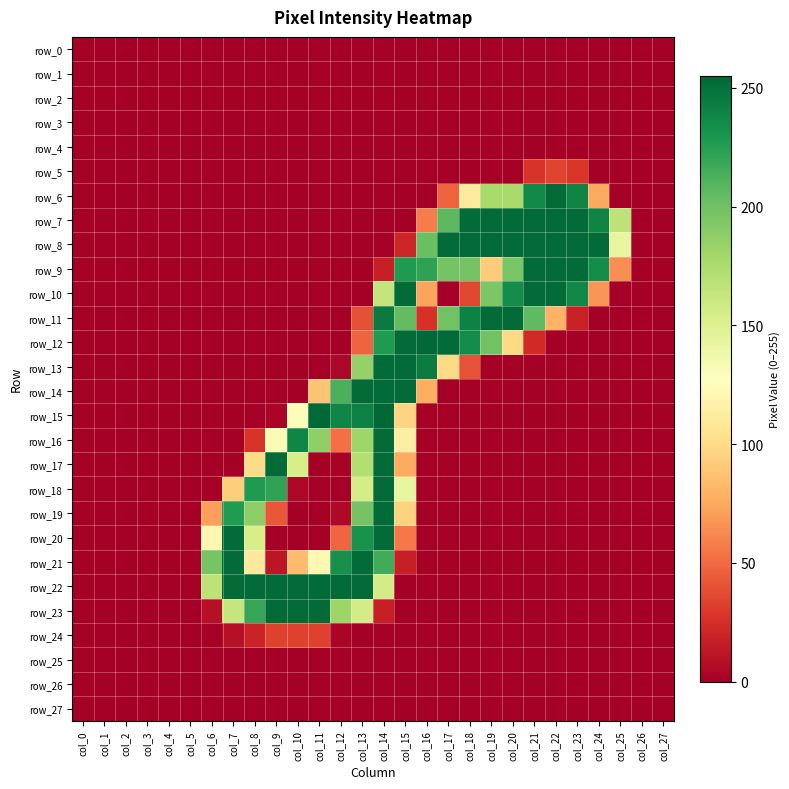

Rank the series at col_16 from lowest to highest value.

row_0, row_1, row_2, row_3, row_4, row_5, row_6, row_15, row_16, row_17, row_18, row_19, row_20, row_21, row_22, row_23, row_24, row_25, row_26, row_27, row_11, row_7, row_10, row_14, row_8, row_9, row_13, row_12